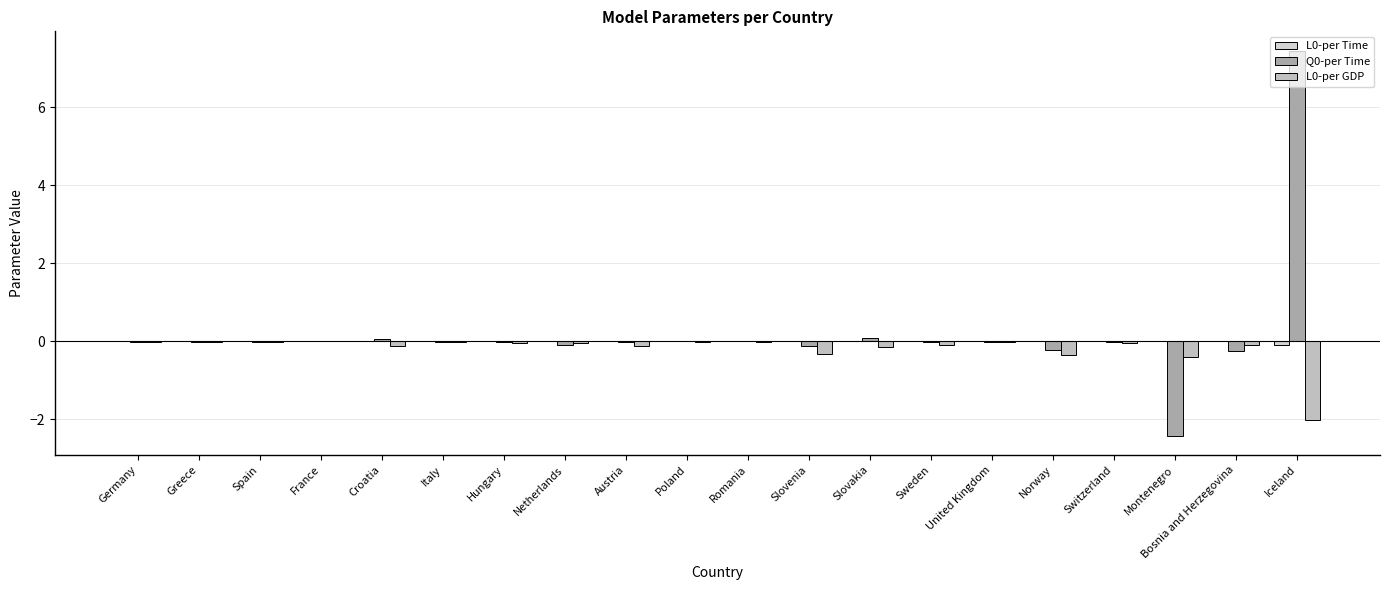

Rank the series at Germany from highest to lowest value.

L0-per Time, L0-per GDP, Q0-per Time